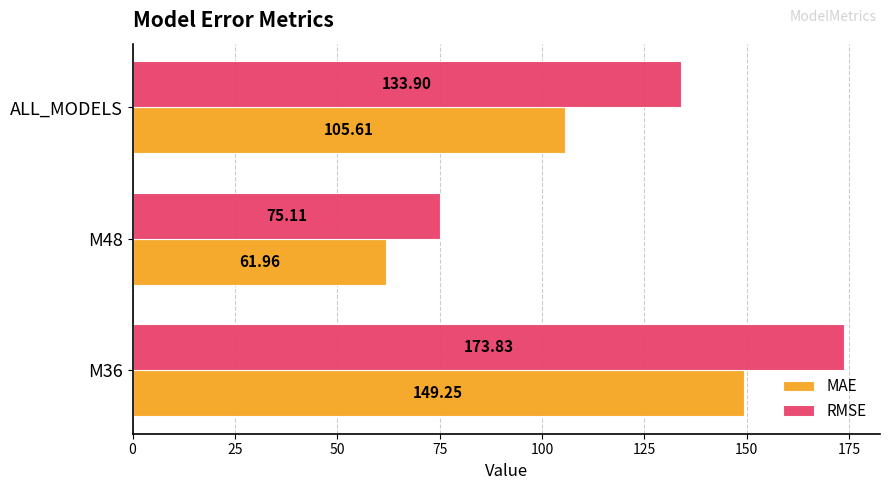

List the series in order of their overall mean, lowest first.

MAE, RMSE